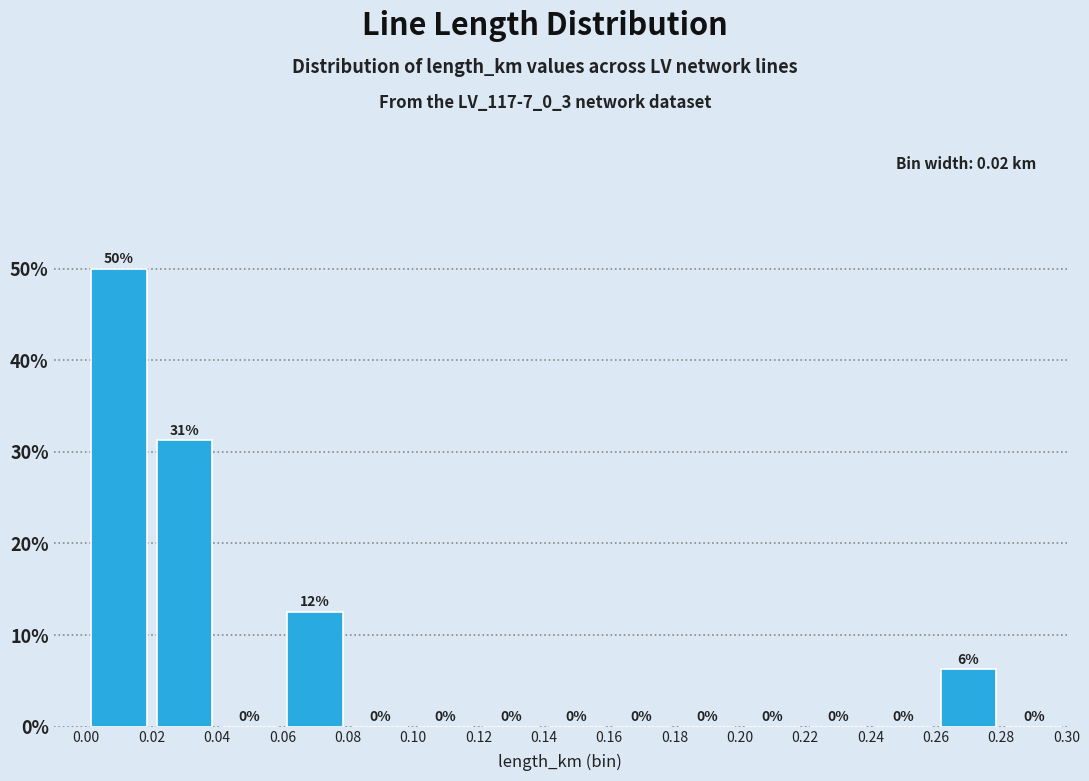

What is the greatest value displayed?

50.0